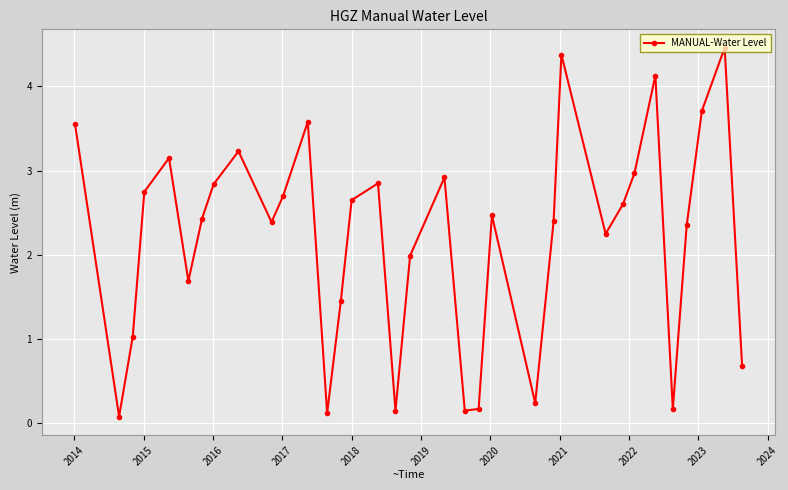

What is the maximum value shown in the chart?

4.5